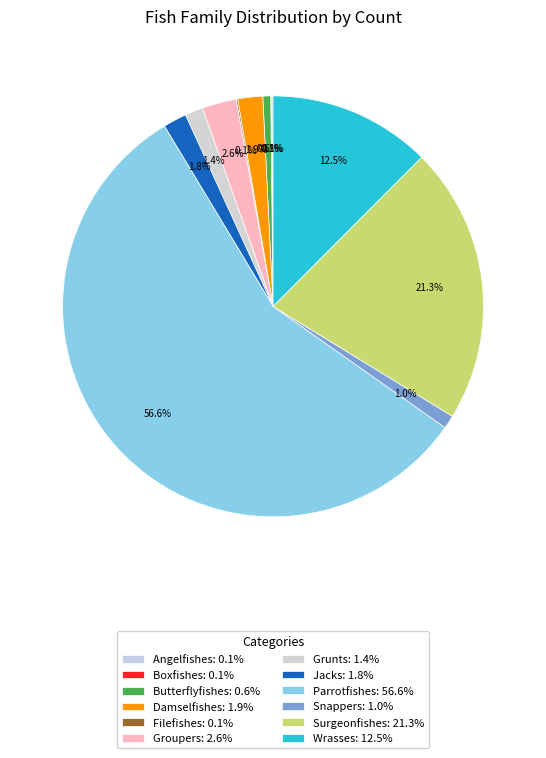

What is the largest slice in the pie chart?

Parrotfishes